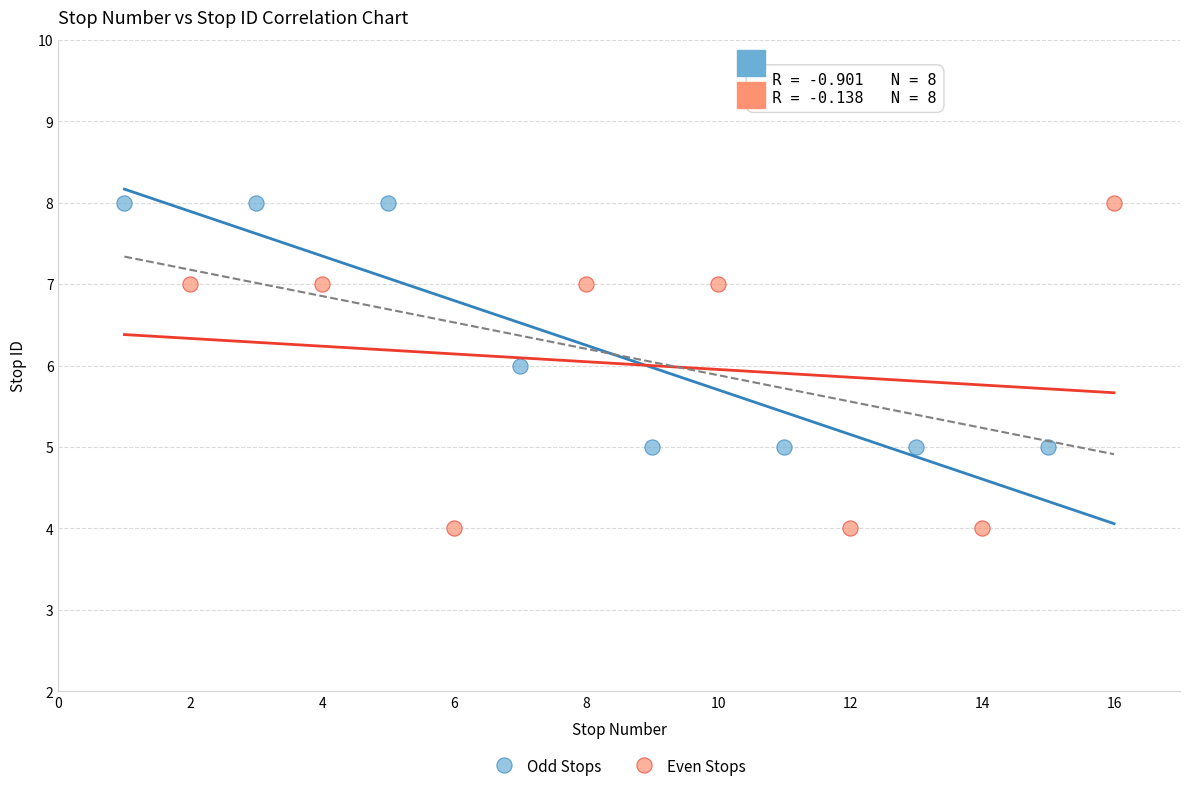

What are all the series names shown in the legend?

Odd Stops, Even Stops